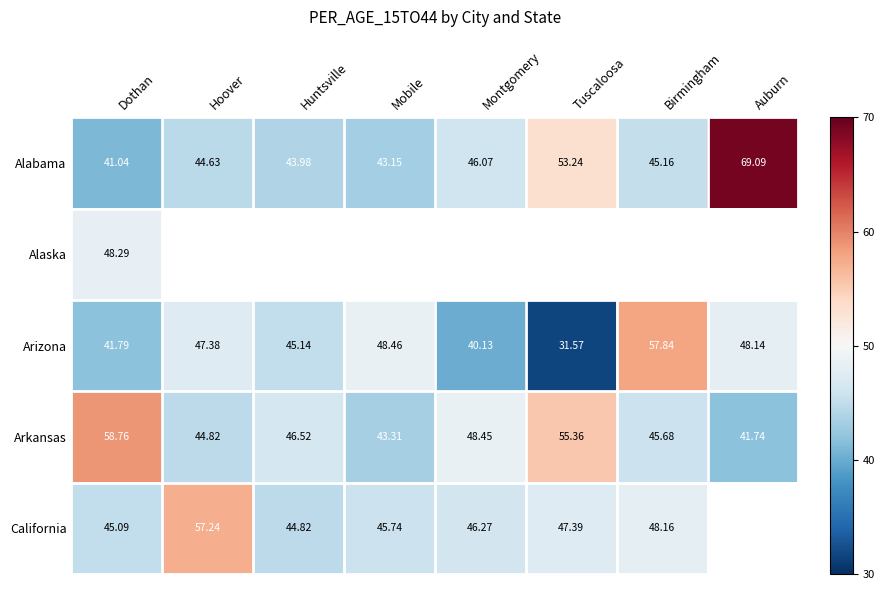

At which label does Arizona reach its minimum?

Tuscaloosa